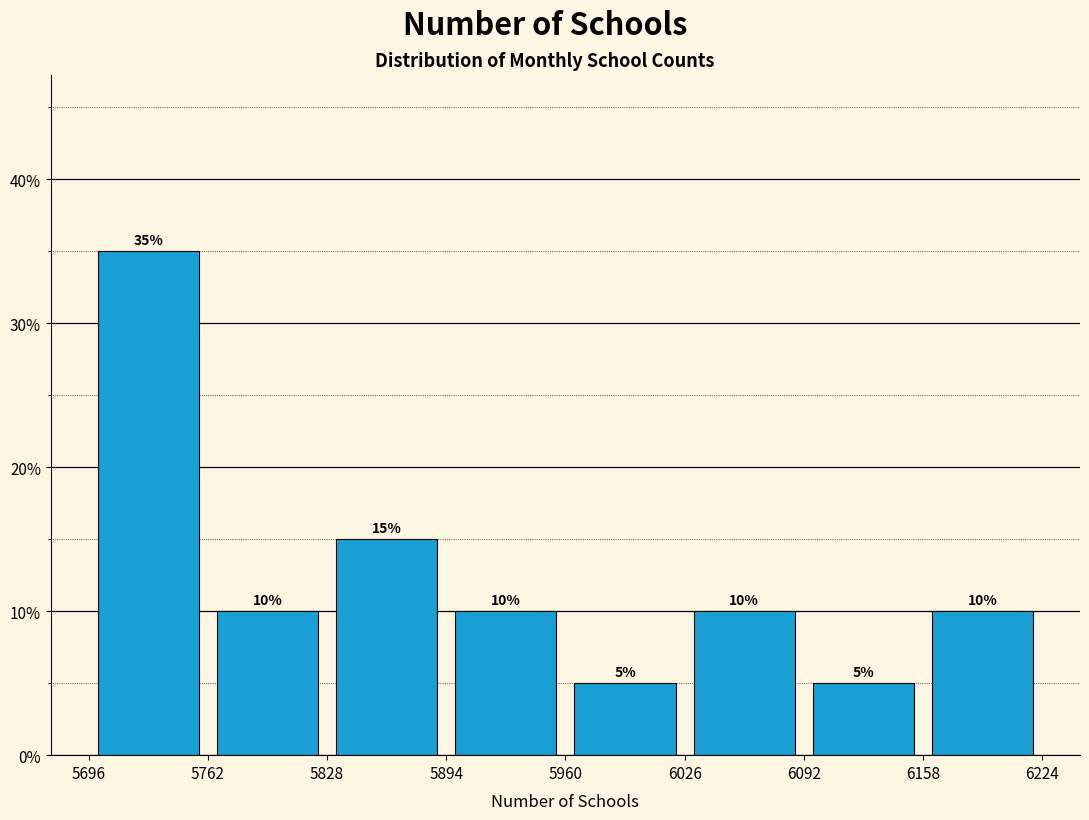

Reading left to right, list every bar in this chart as the range it spans on the x-axis followed by its height.

5696 to 5762: 35
5762 to 5828: 10
5828 to 5894: 15
5894 to 5960: 10
5960 to 6026: 5
6026 to 6092: 10
6092 to 6158: 5
6158 to 6224: 10